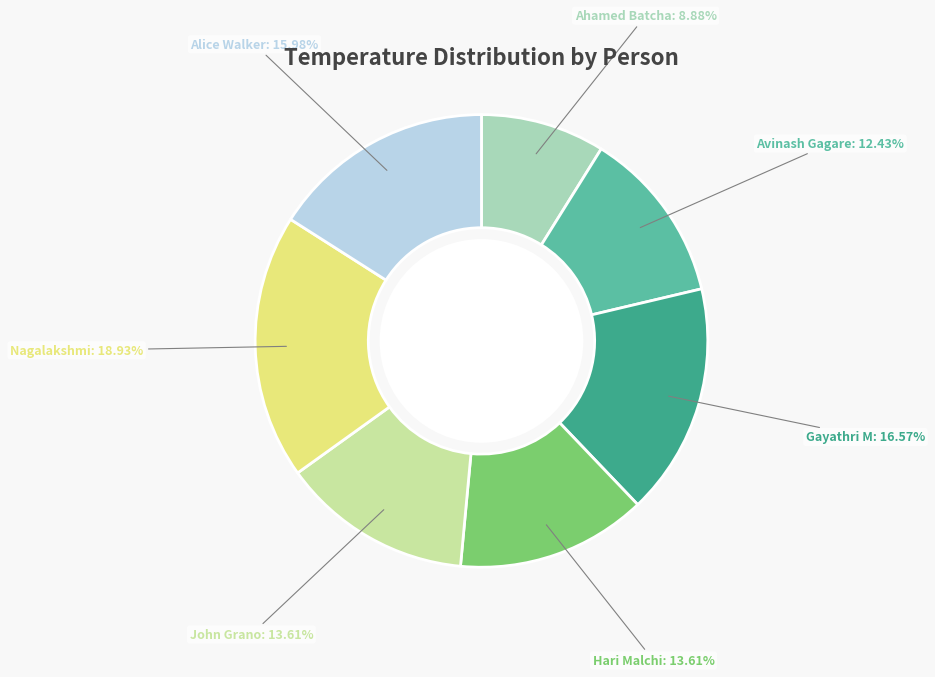

To the nearest percent, what is the average slice percentage?

14%